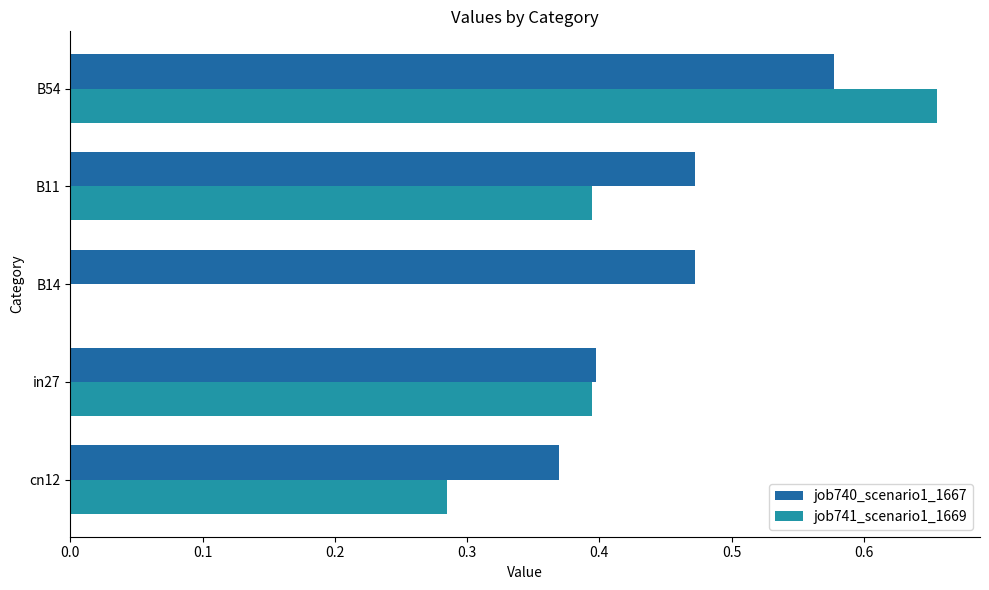

Between cn12 and B14, which series saw the biggest shift?

job741_scenario1_1669